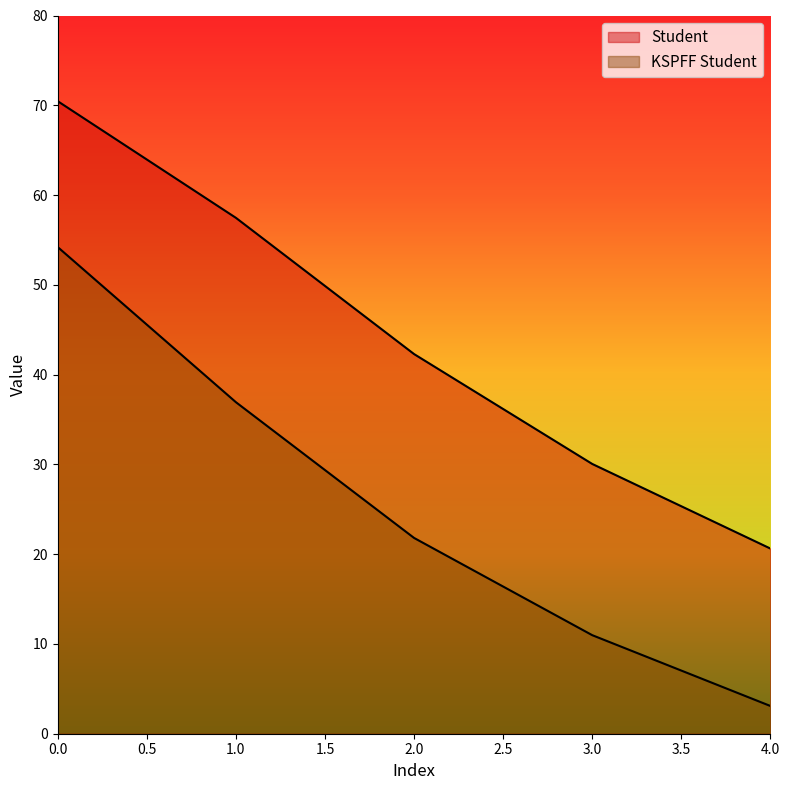

How many lines are shown in the chart?

2